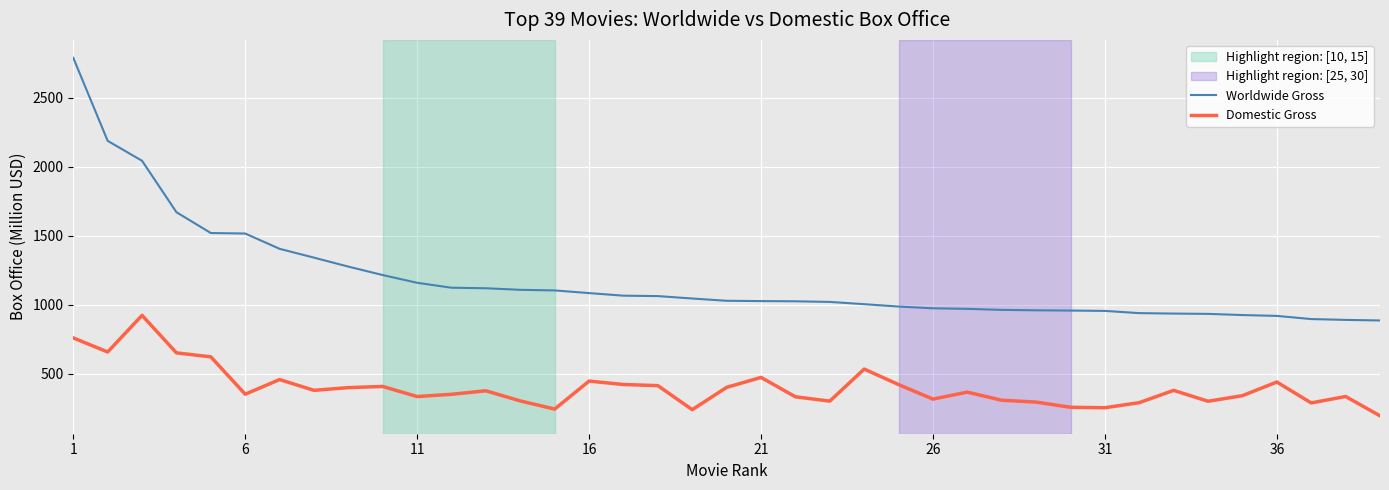

List the series in order of their overall mean, lowest first.

Domestic Gross, Worldwide Gross